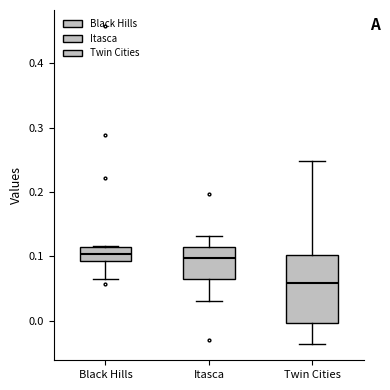

Comparing the boxes themselves (not the whiskers), which one is the tallest?

Twin Cities